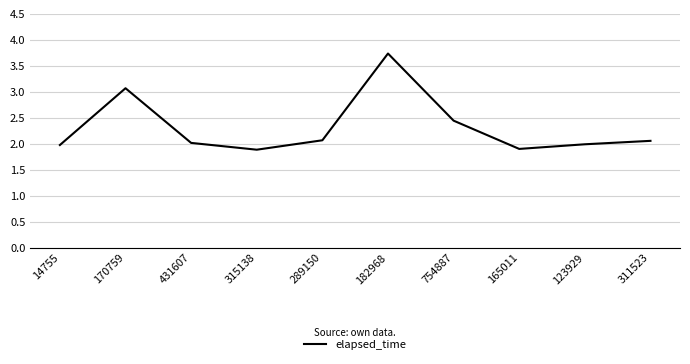

How many lines are shown in the chart?

1